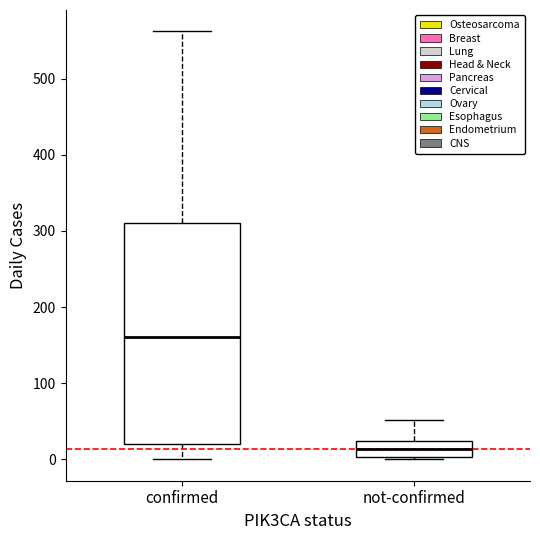

Reading left to right, transcribe this box plot: for each box, give where its median line is, the range the box spans, and where its two whiskers end, as read against the y-axis. The values are not printed on the chart, so give them approximately, as read against the axis.

confirmed: median 160, box 20 to 310, whiskers 0 to 560
not-confirmed: median 10, box 0 to 20, whiskers 0 to 50